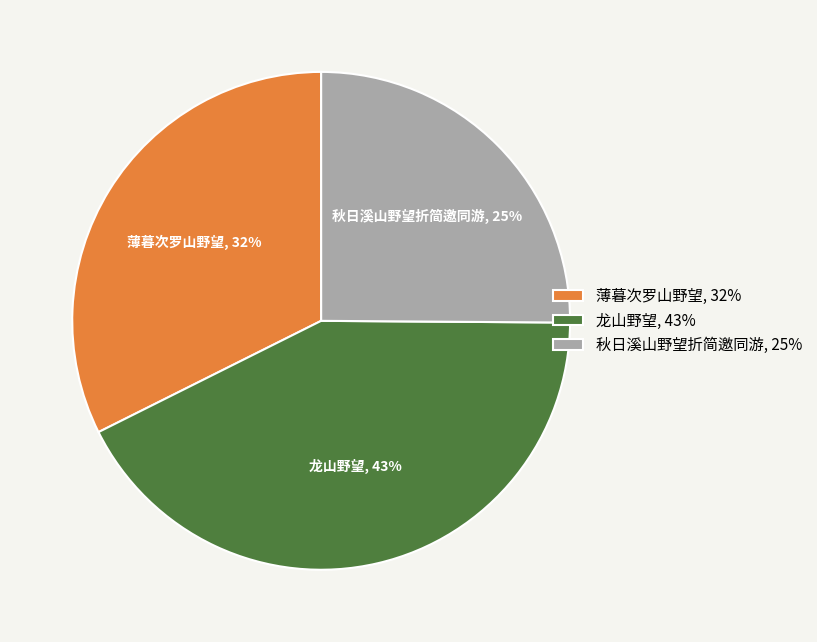

To the nearest percent, what is the average slice percentage?

33%